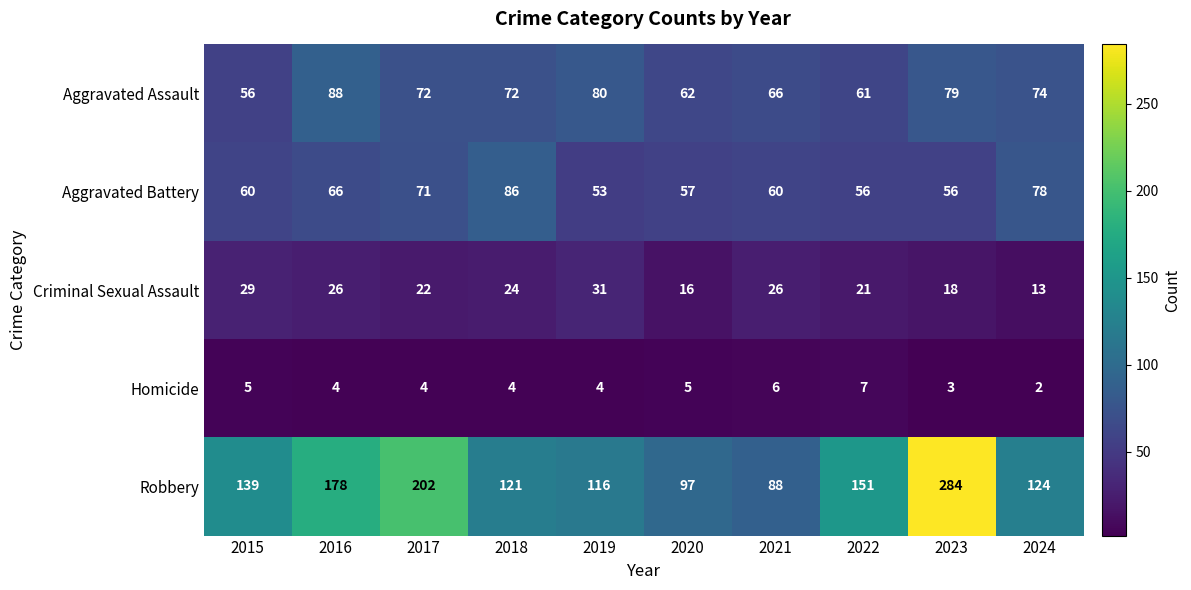

What is the maximum value shown in the chart?

284